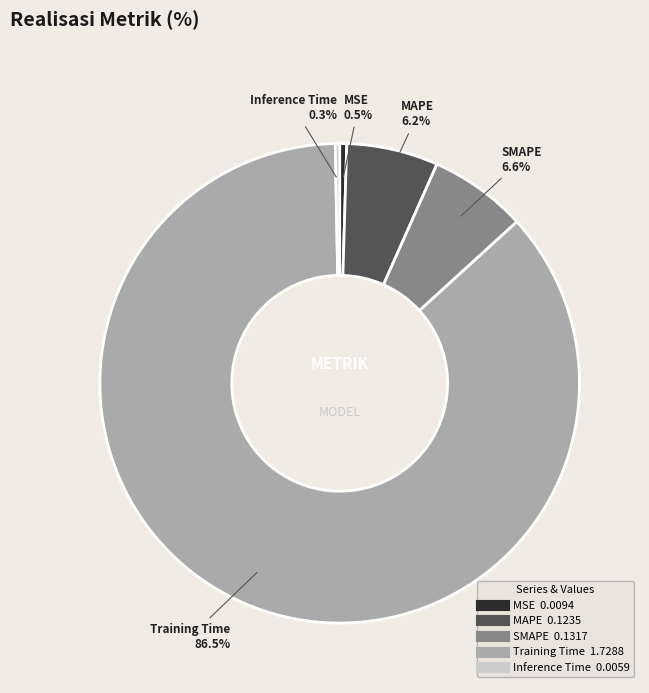

Count the number of slices in the pie.

5